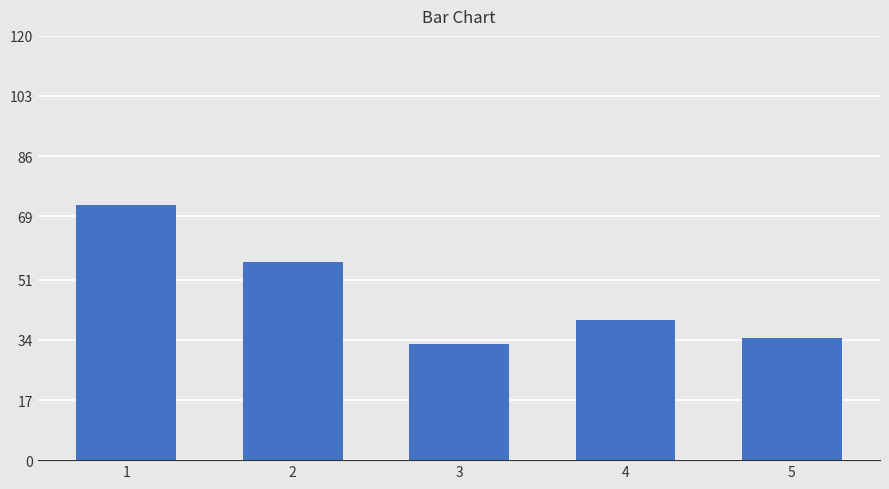

Rank the categories by value from lowest to highest.

3, 5, 4, 2, 1